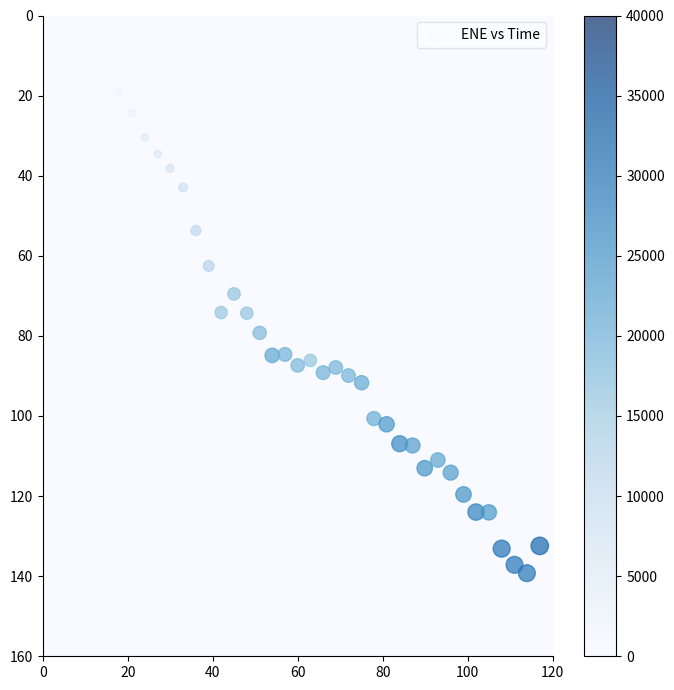

What is the range of X values (max minus min)?

117.0